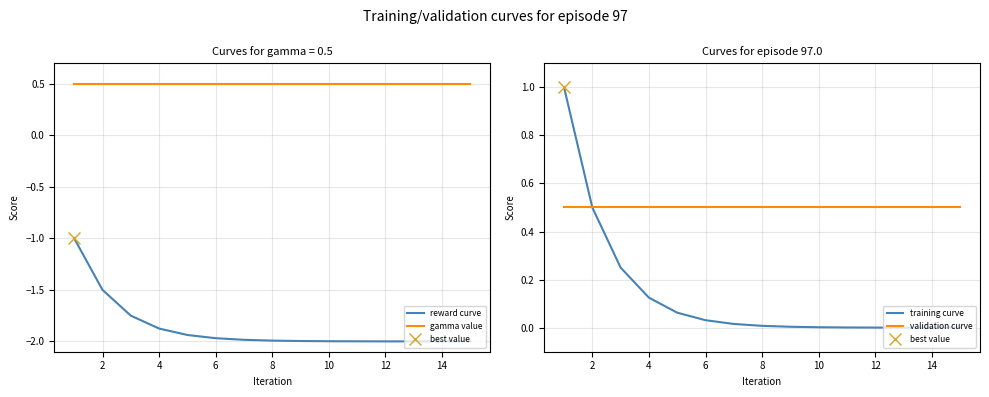

What is the maximum value for validation curve?

0.5